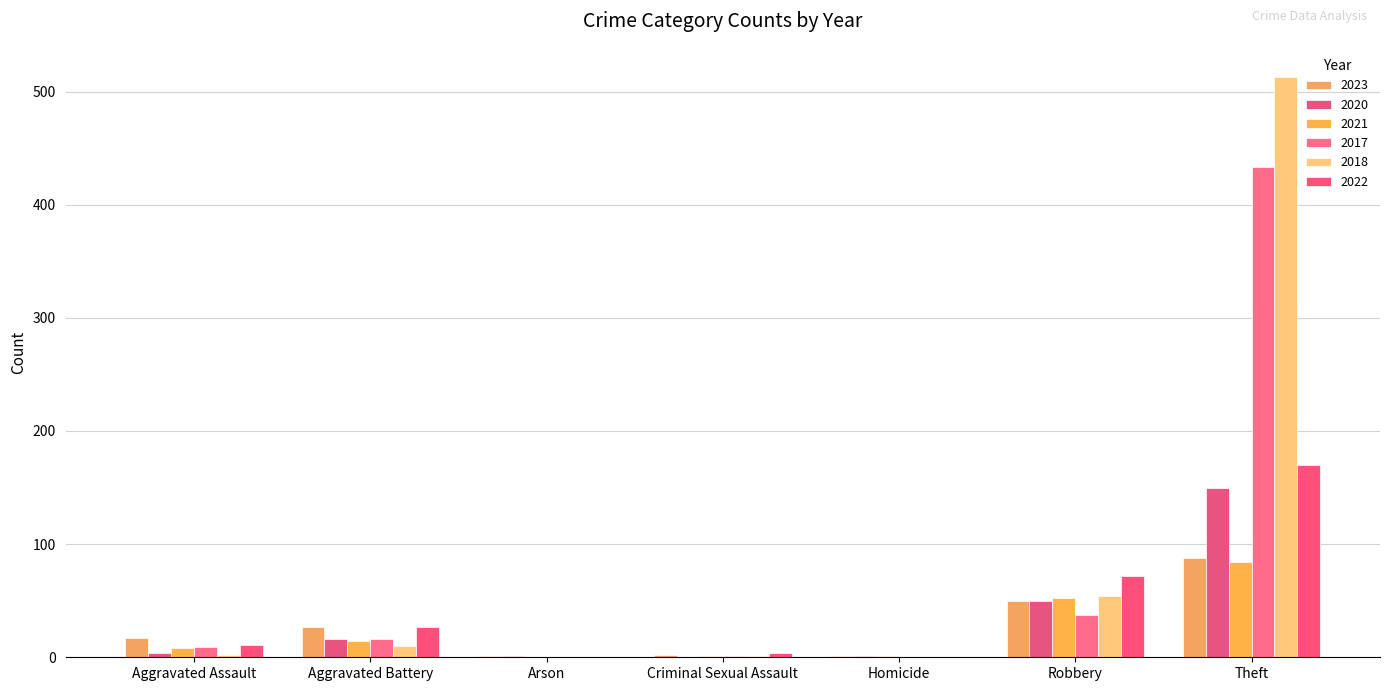

Is it true that 2017 equals 61 at Robbery?

False